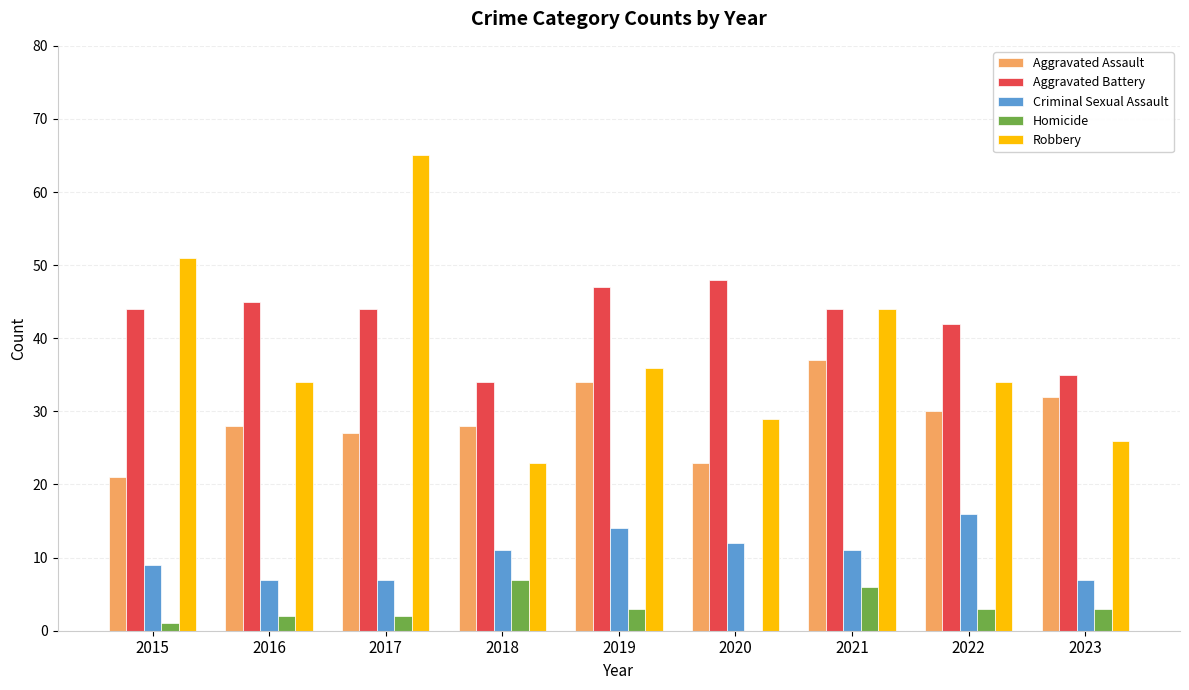

The Homicide series shows 3 at 2019. True or false?

True